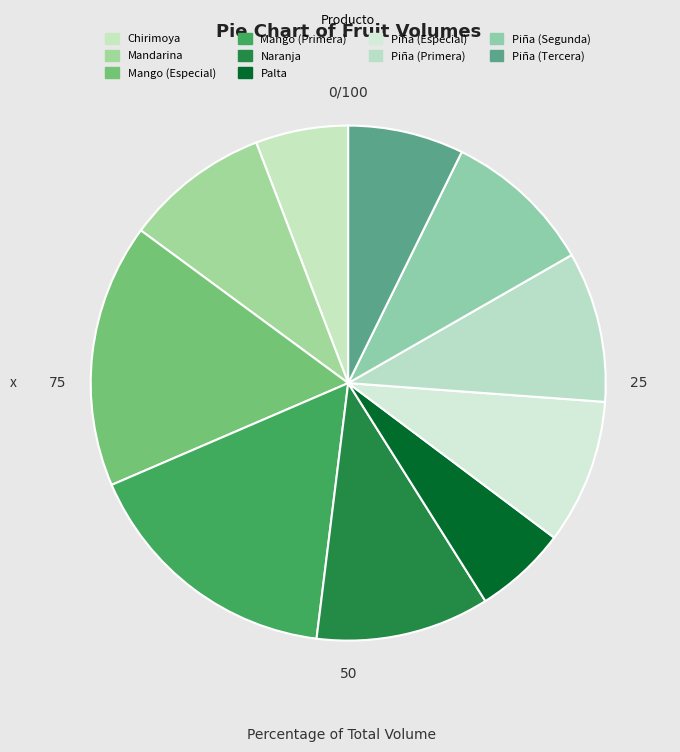

Is it true that Piña (Especial) is 9% of the pie?

True